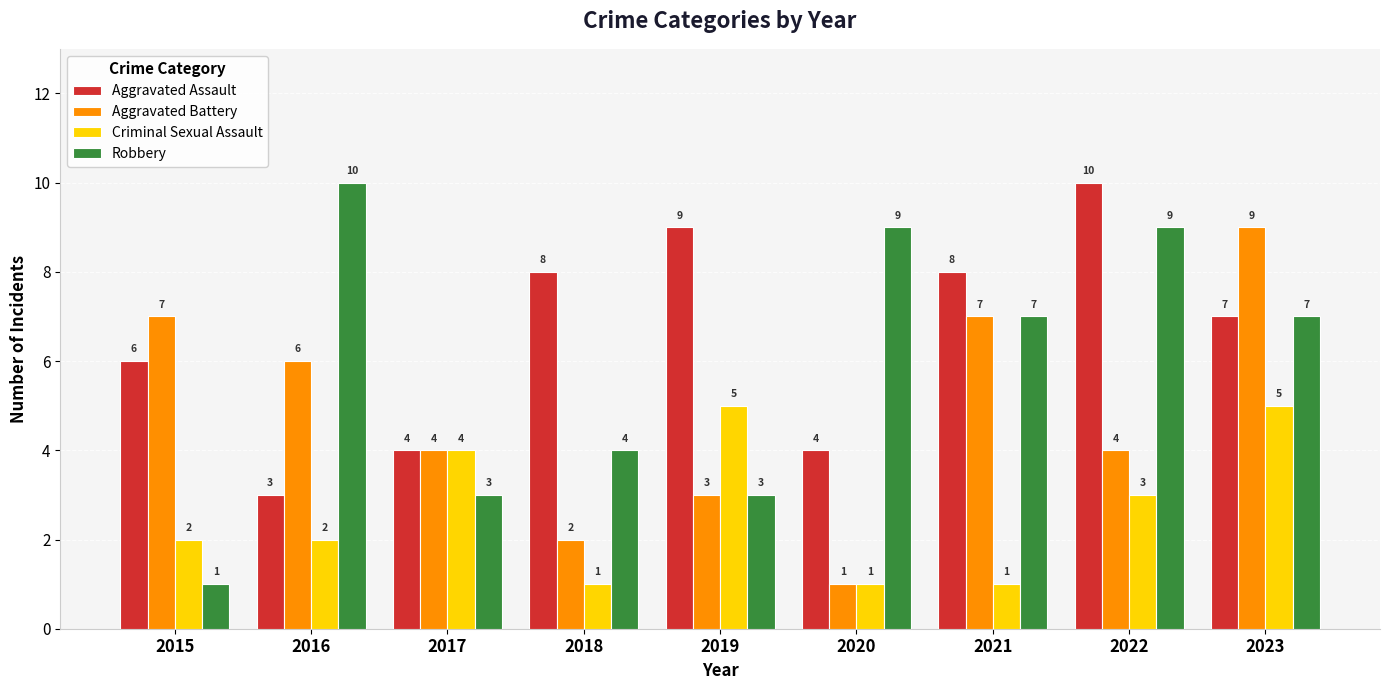

At which label does Aggravated Battery reach its peak?

2023